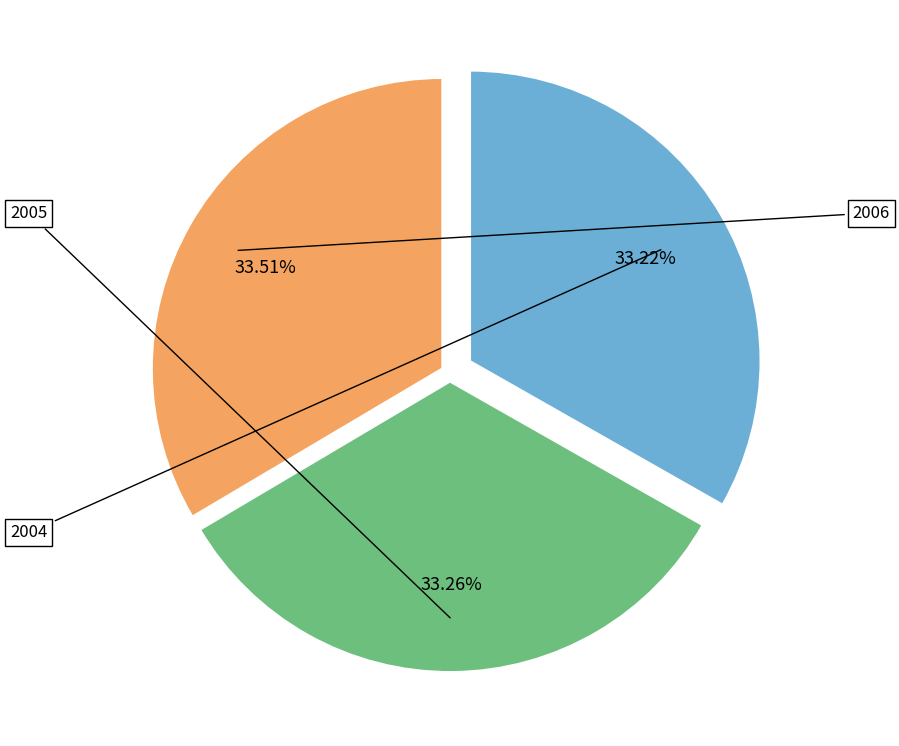

Between 2005 and 2004, which is larger?

2005